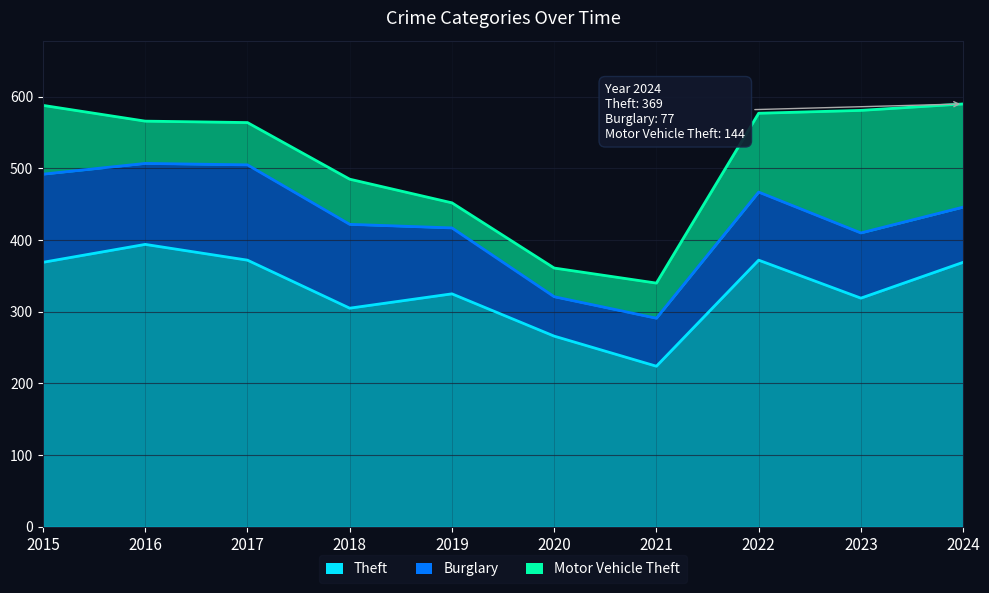

What is the difference between the maximum and minimum values in the Burglary series?

78